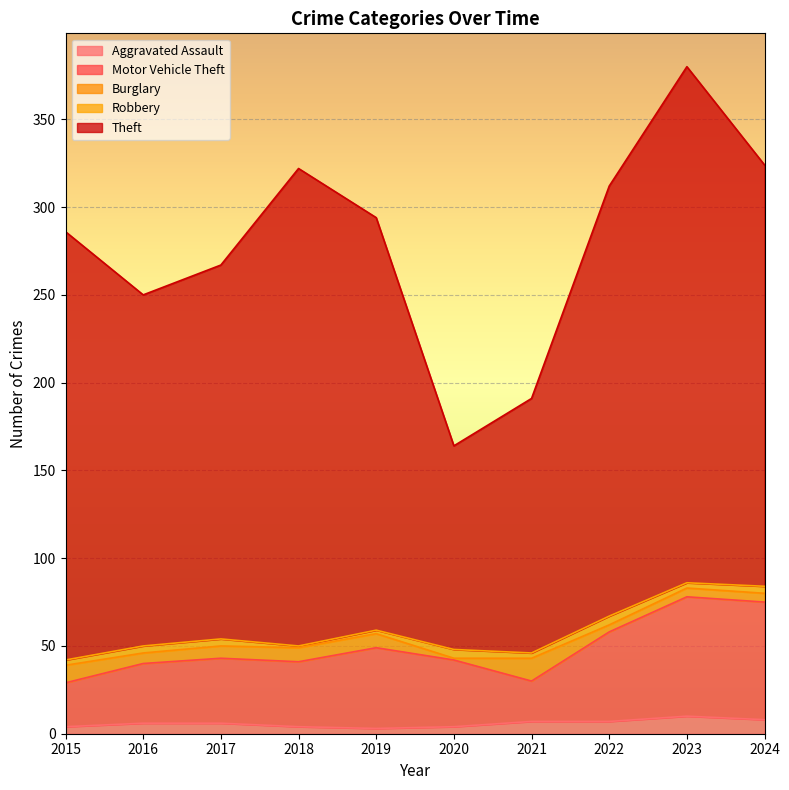

What is the maximum value shown in the chart?

294